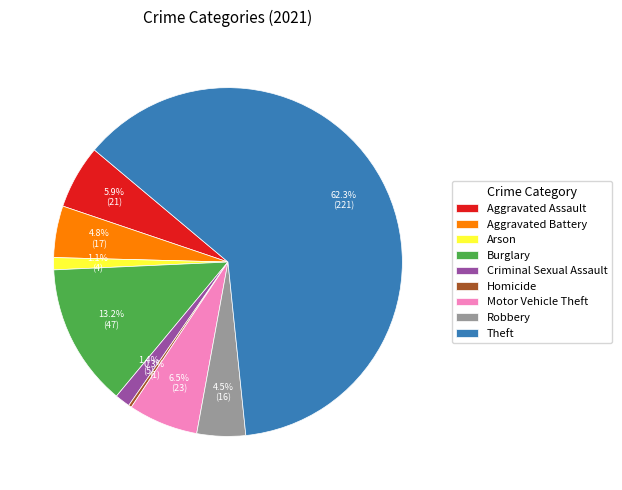

Which category has the biggest portion of the pie?

Theft